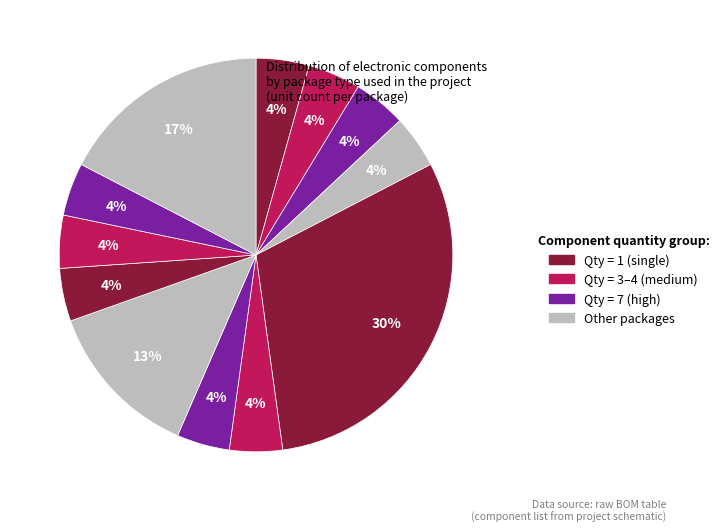

Count the number of slices in the pie.

12